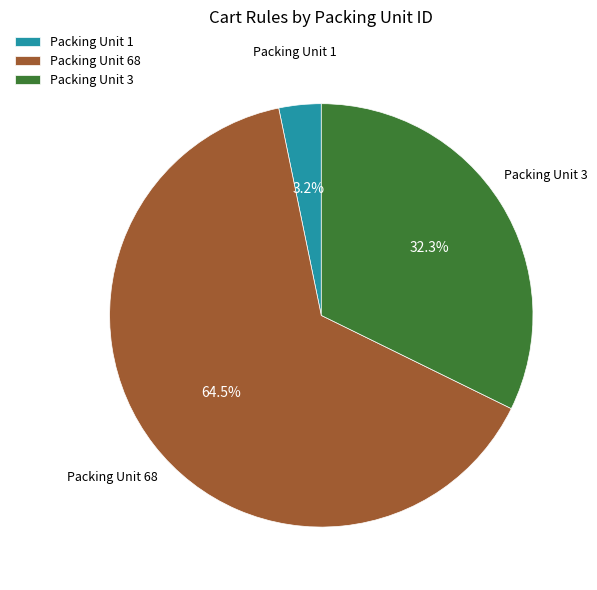

Approximately how many times larger is the value at Packing Unit 3 compared to Packing Unit 68?

0.5